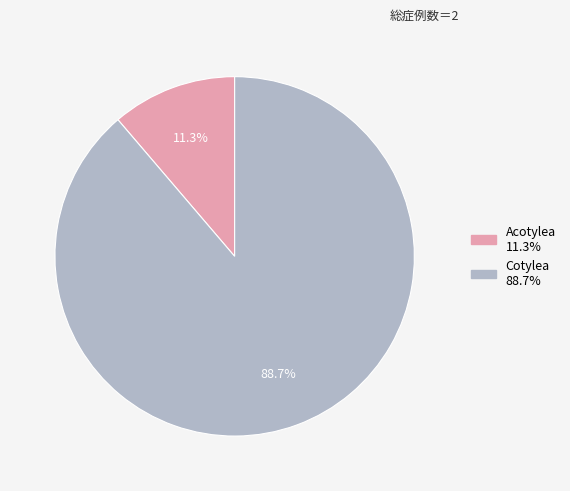

Which slice is the smallest?

Acotylea